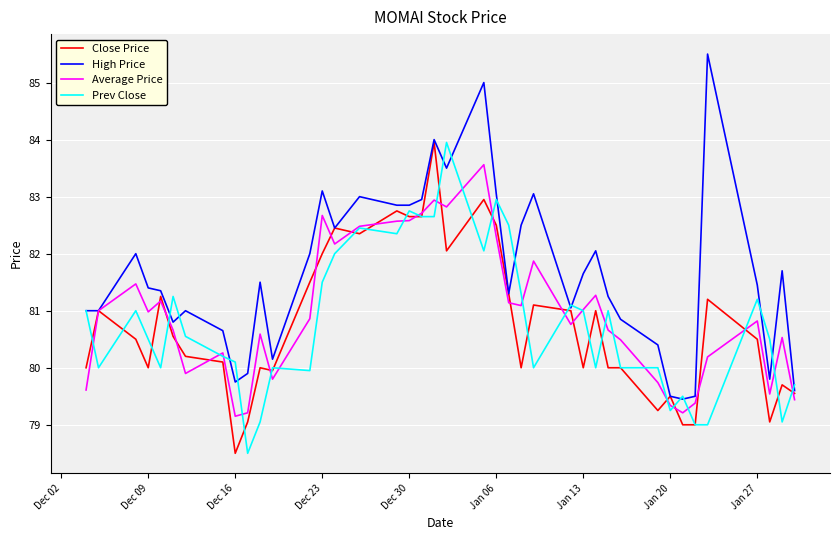

What is the average value of the Prev Close series?

80.8